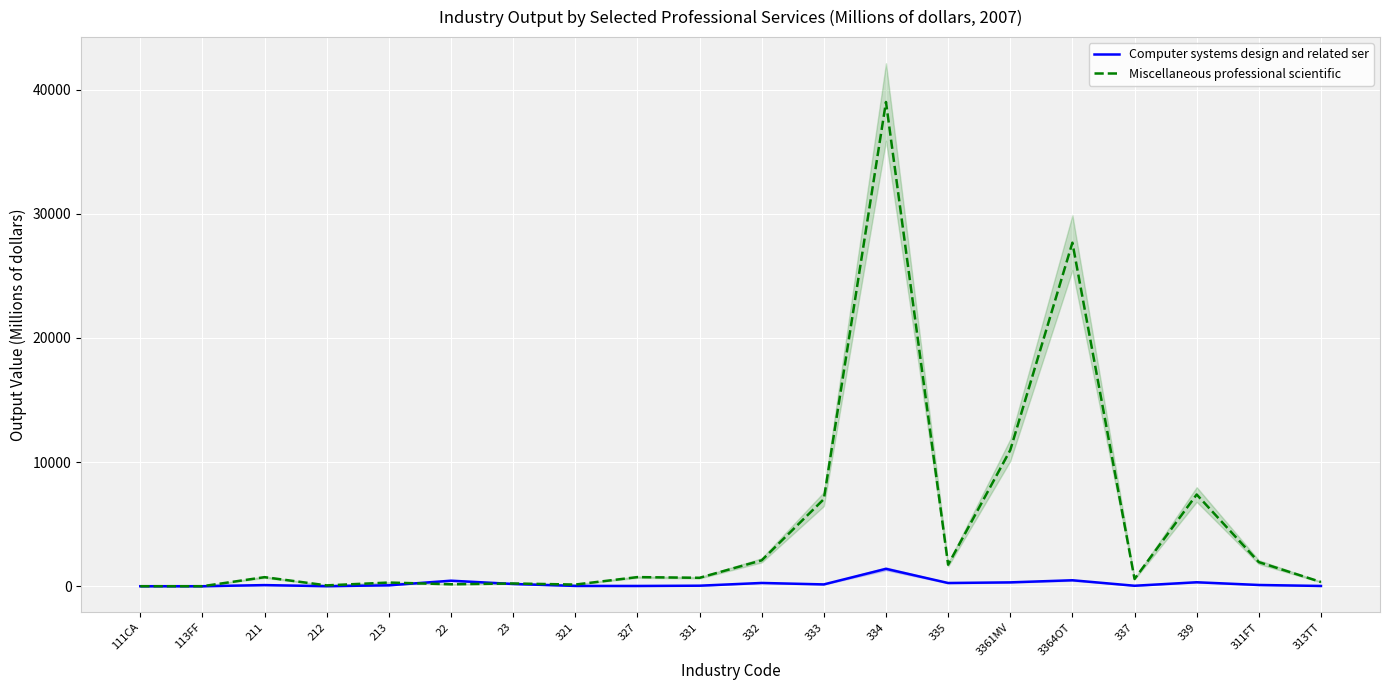

Which series ends up on top after the final intersection of Miscellaneous professional scientific and Computer systems design and related ser?

Miscellaneous professional scientific